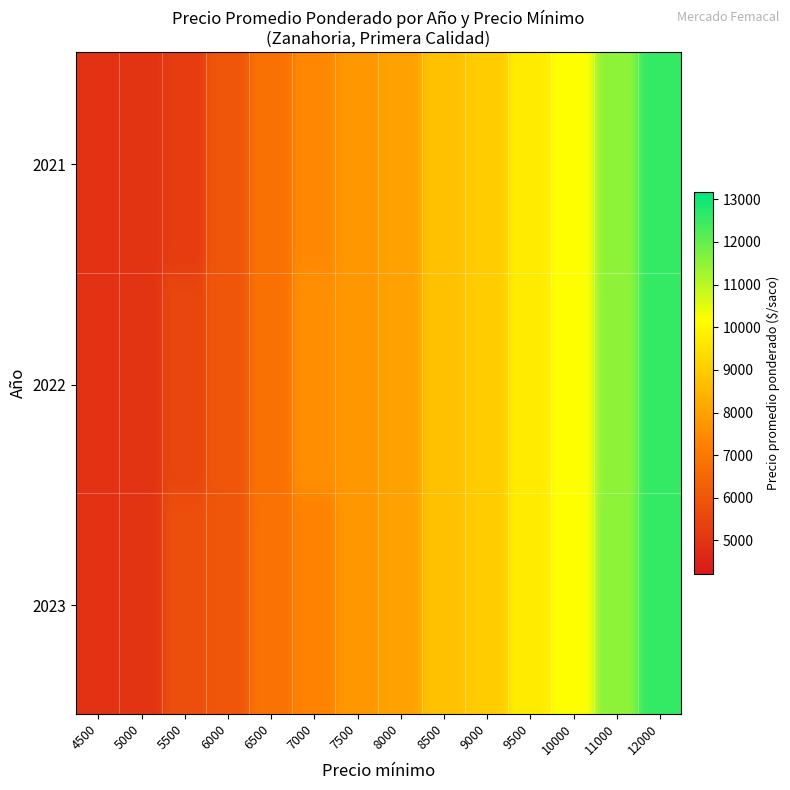

Which has a higher value, 12000 or 6500?

12000